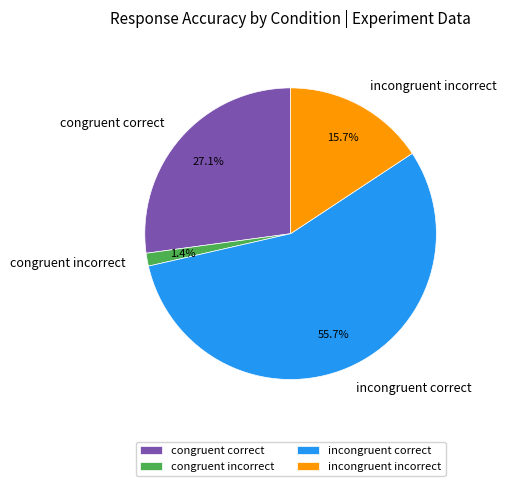

Count the number of slices in the pie.

4